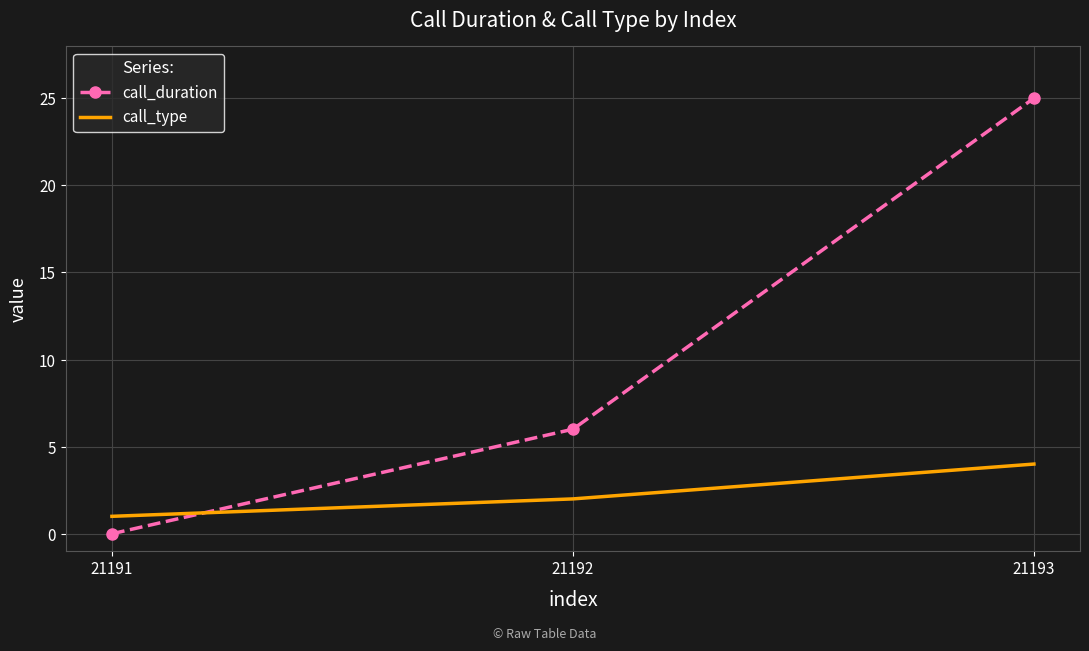

What is the maximum value for call_type?

4